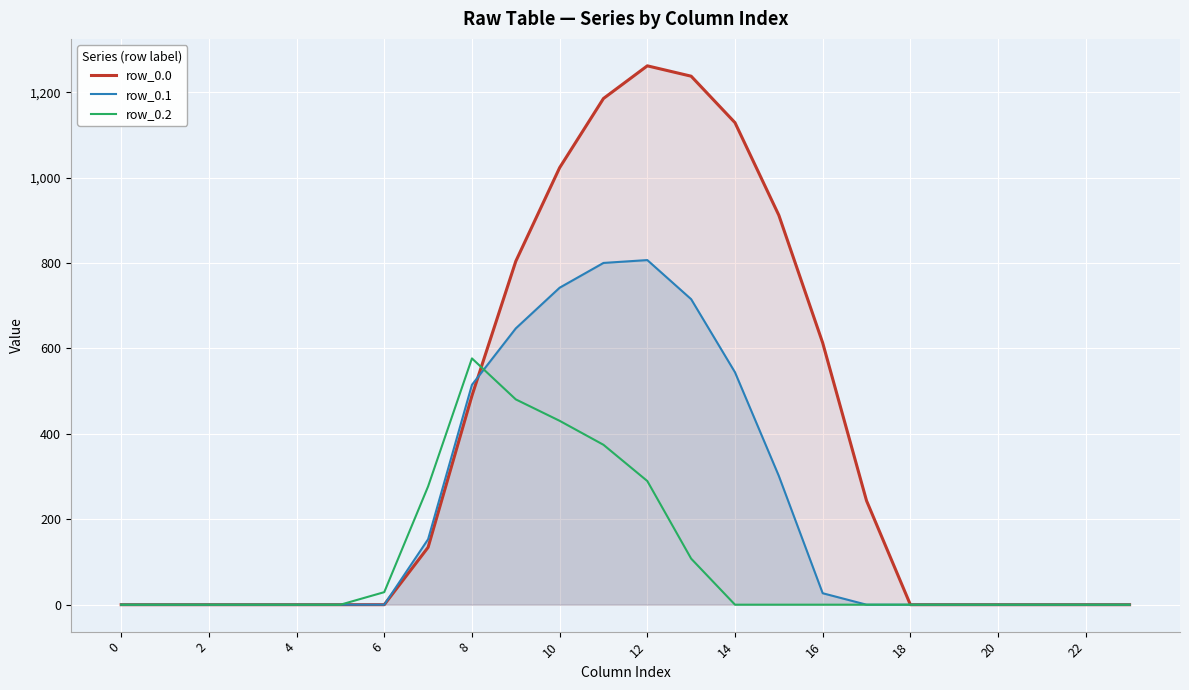

How many lines are shown in the chart?

3